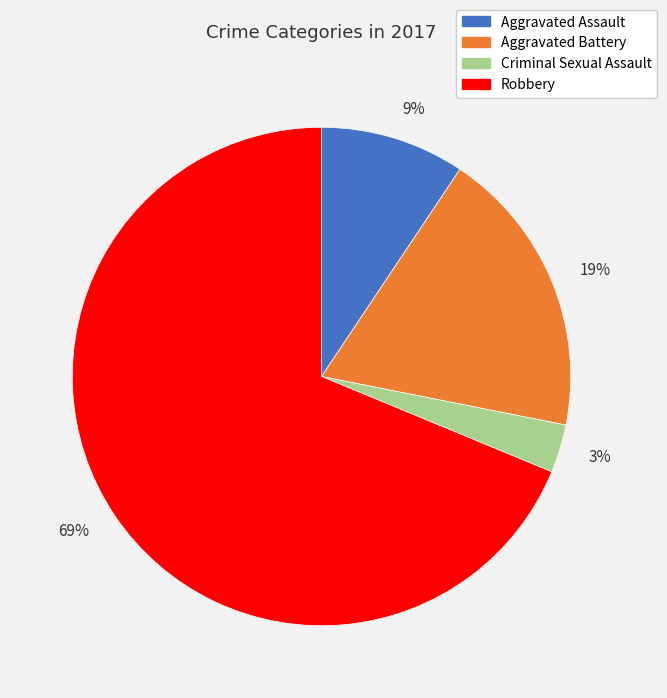

Is the sum of 19% and 69% greater than half?

Yes